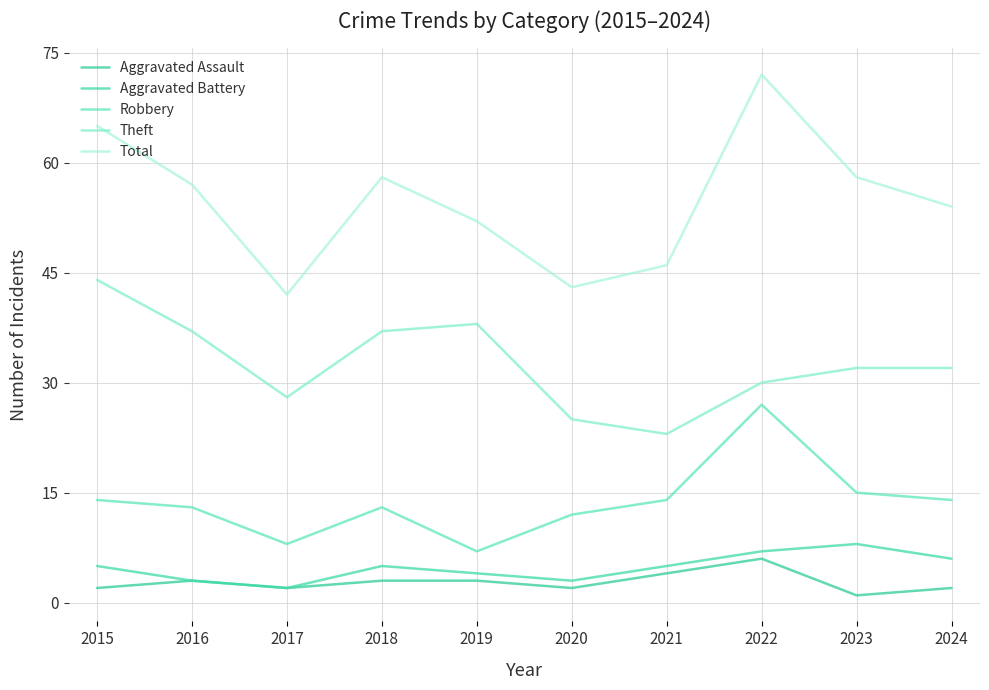

What value does the Aggravated Assault series have at 2021?

4